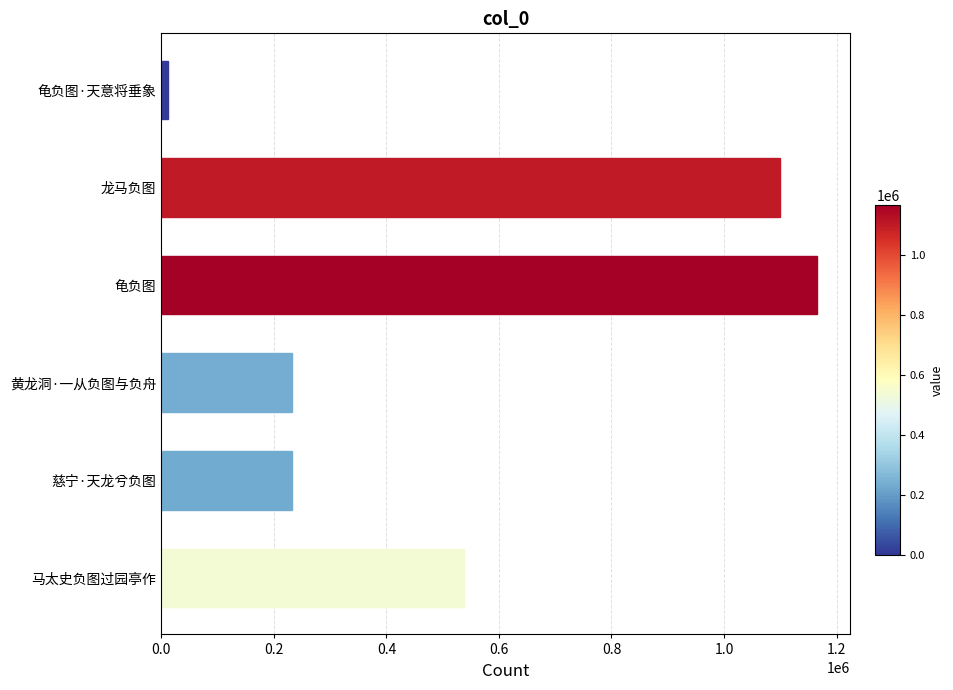

Is it true that the value at 黄龙洞·一从负图与负舟 is 232896?

True